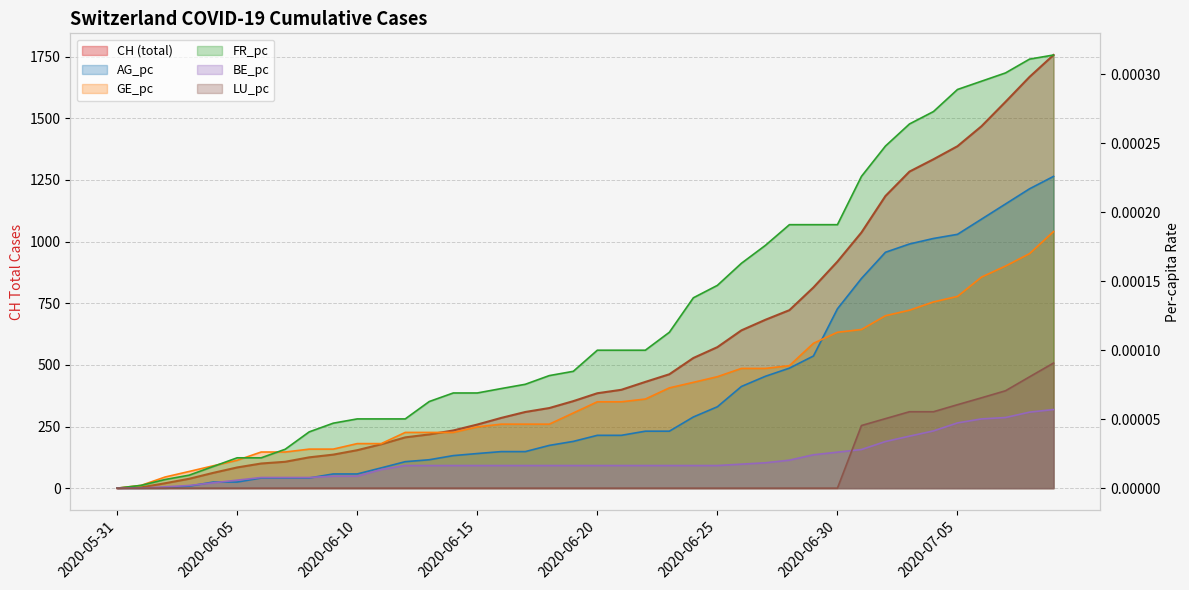

How many values in LU_pc are above zero?

9